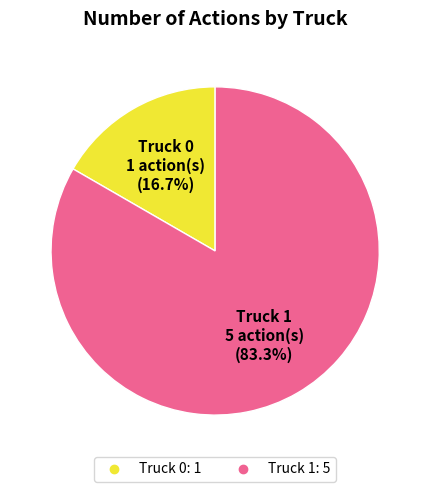

Which slice is the smallest?

Truck 0